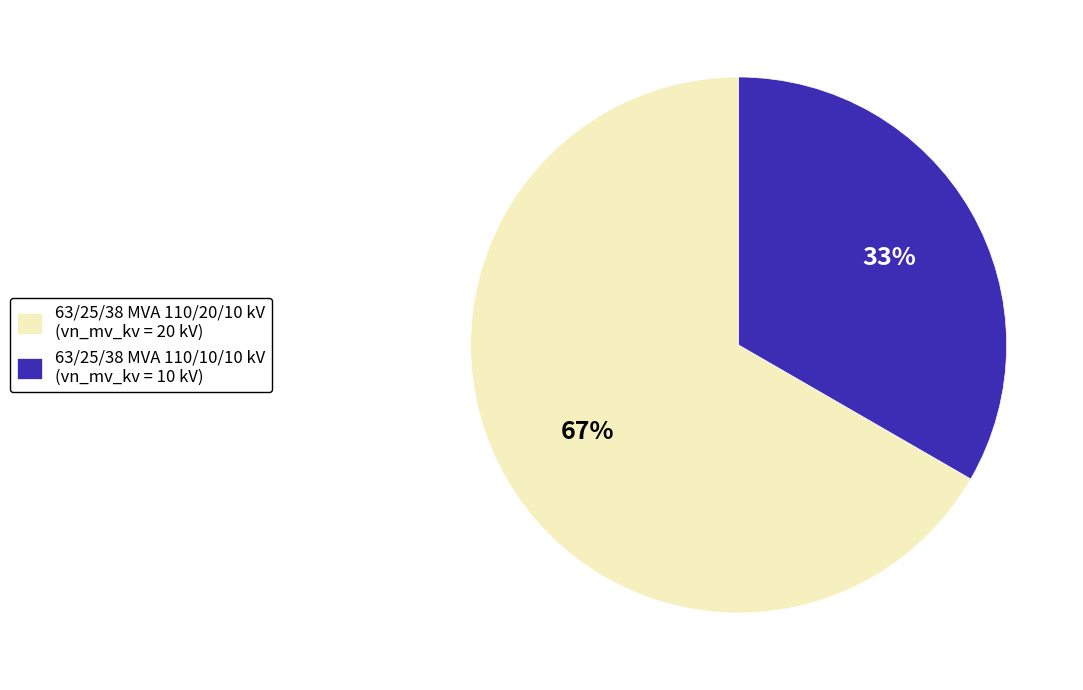

Rank the categories by value from lowest to highest.

63/25/38 MVA 110/10/10 kV, 63/25/38 MVA 110/20/10 kV